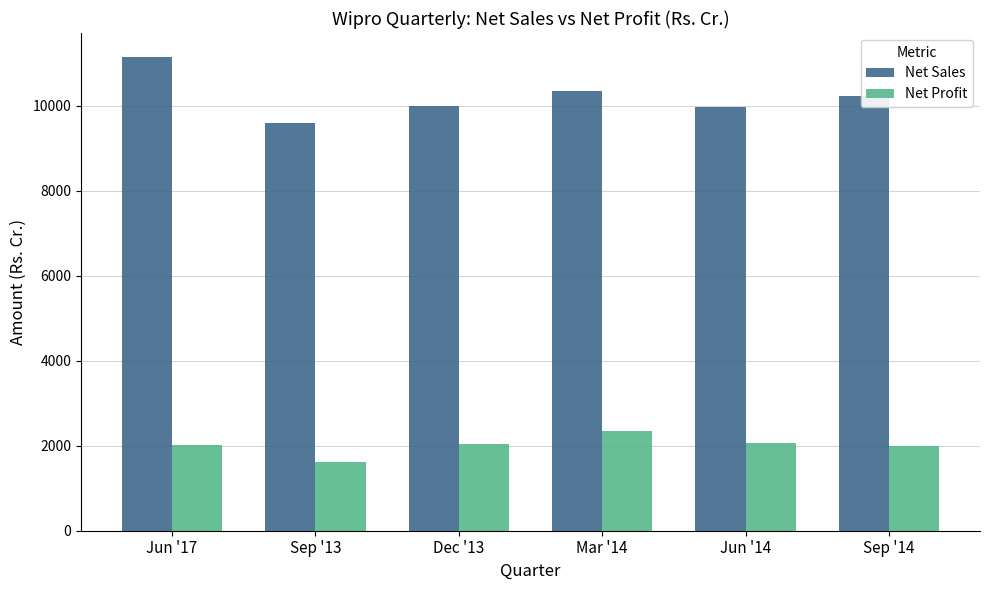

Which category has the highest value across all series?

Jun '17